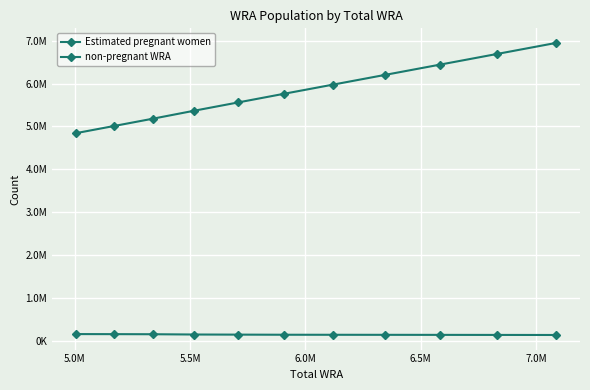

Rank the series by their maximum value, from highest to lowest.

non-pregnant WRA, Estimated pregnant women